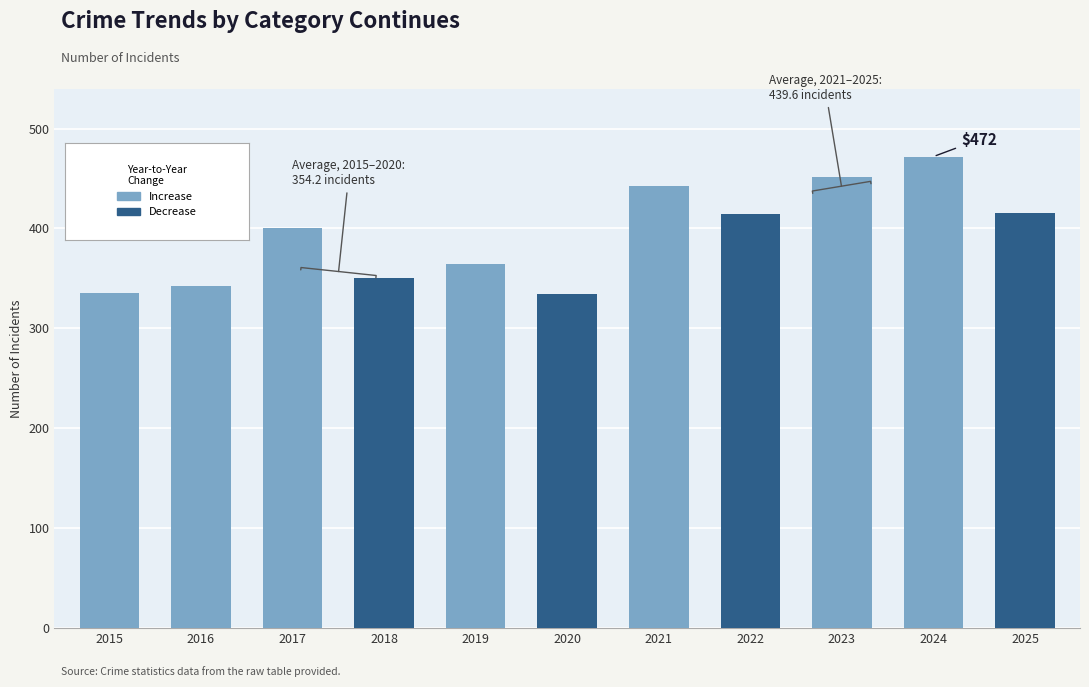

What is the value of the 5th bar from the left?

364